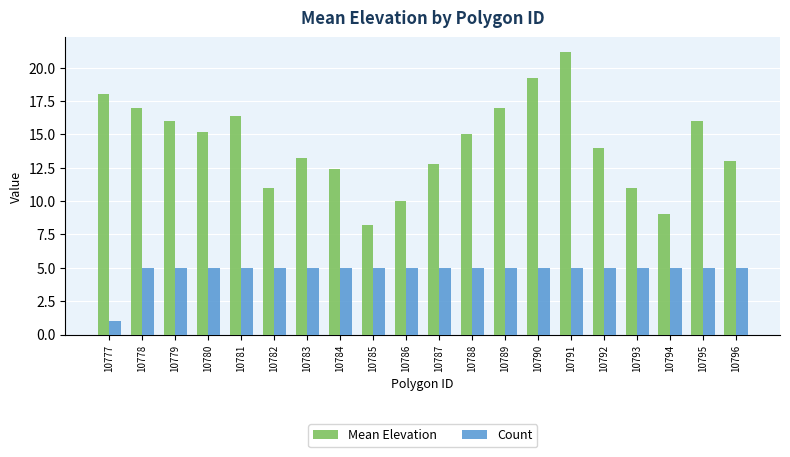

What is the difference between the maximum and minimum values in the Count series?

4.0